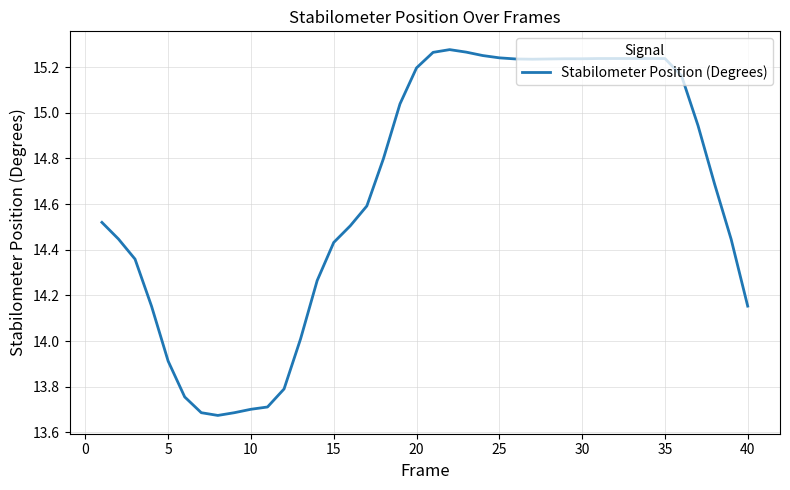

What is the difference between the maximum and minimum values?

1.6